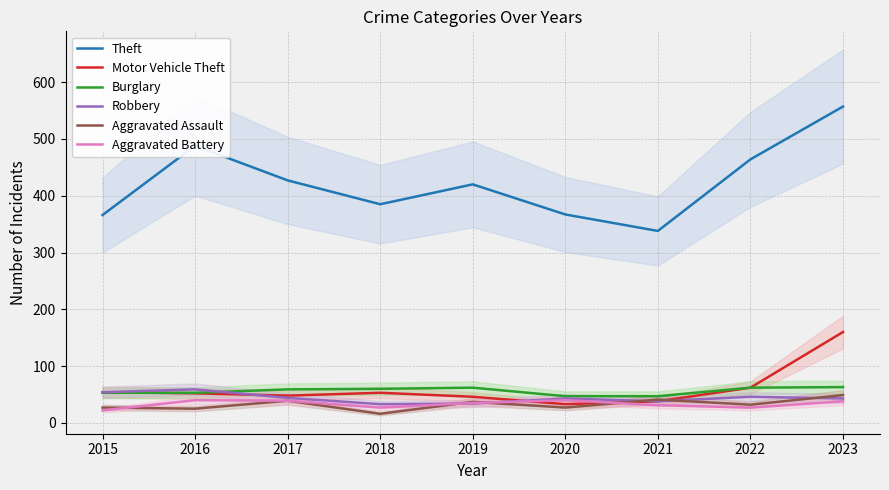

True or false: Aggravated Assault has a value of 42 at 2020.

False